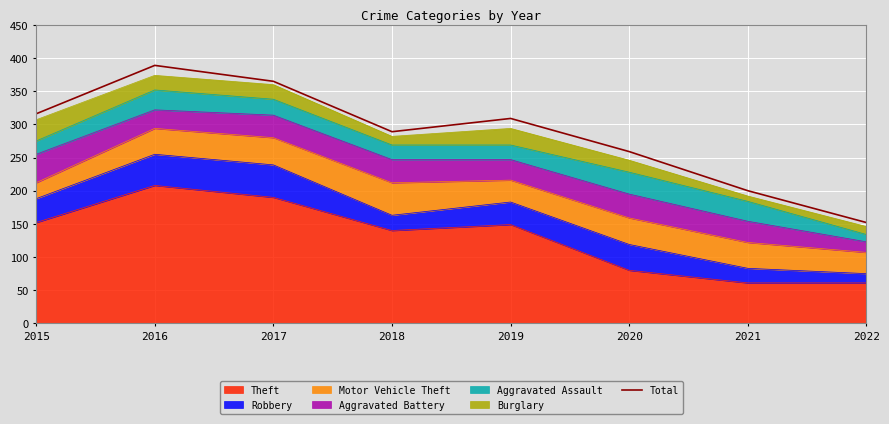

Rank the categories by value from lowest to highest.

2022, 2021, 2020, 2018, 2019, 2015, 2017, 2016